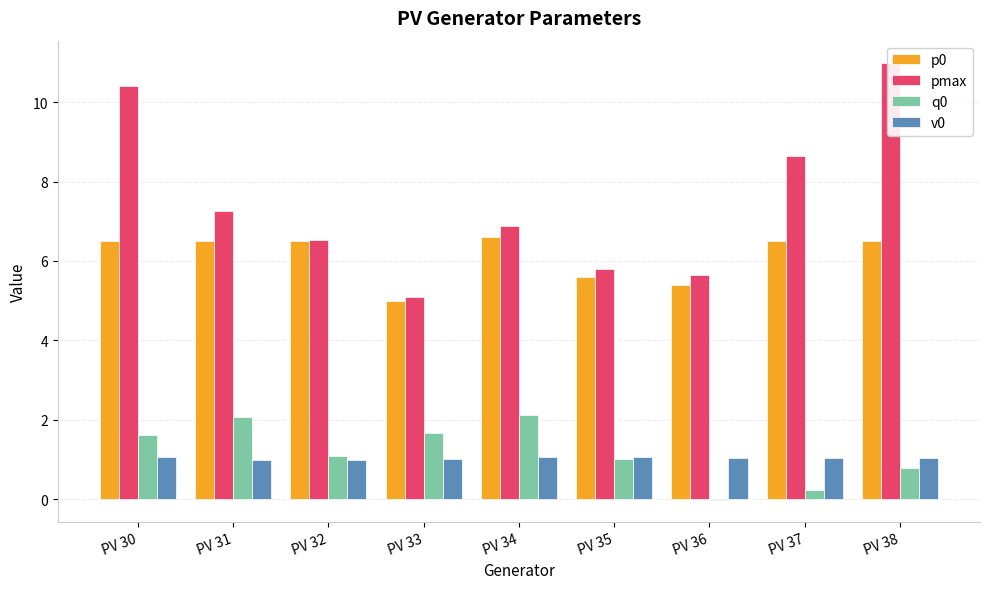

At which category is the sum across all series the highest?

PV 30